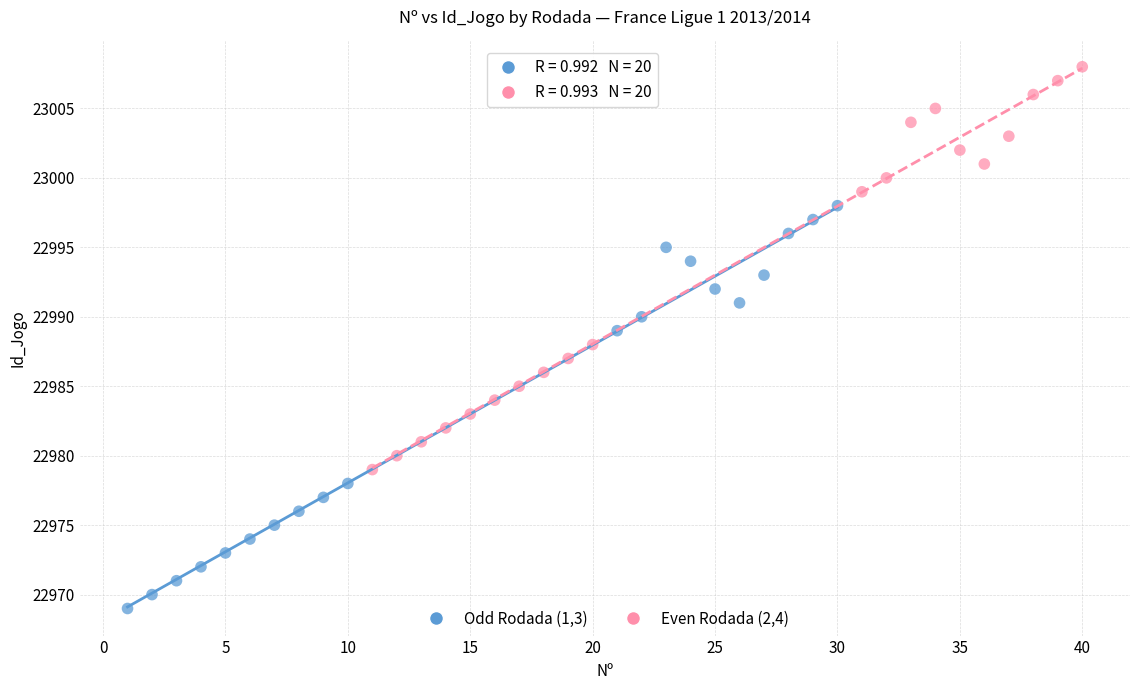

Which series contains the lowest Y value?

Odd Rodada (1,3)